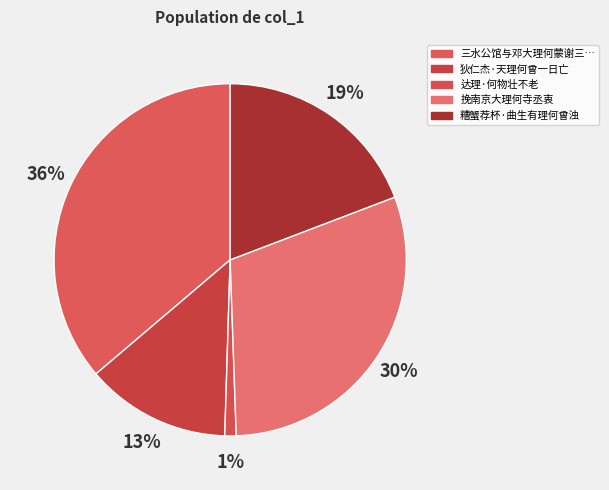

How many segments does this pie chart have?

5